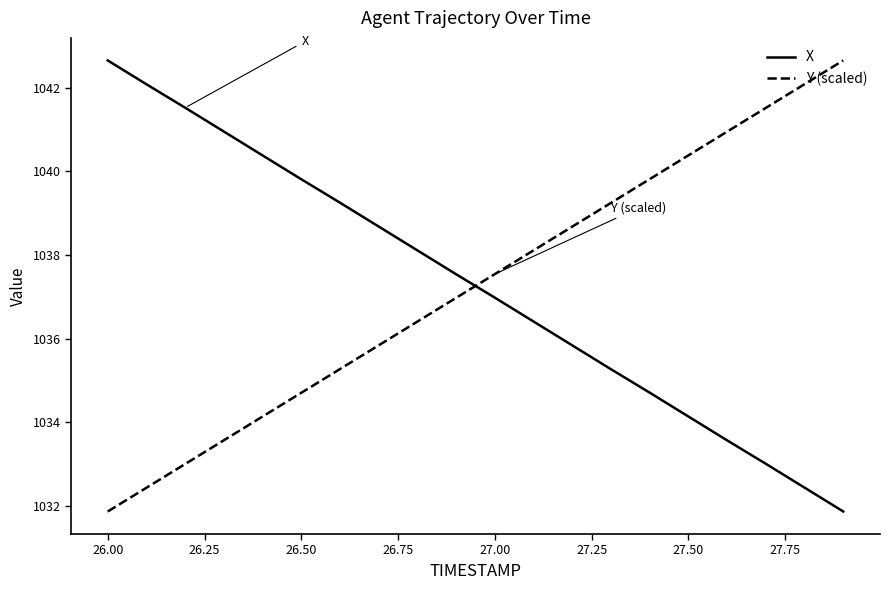

What is the minimum value shown in the chart?

1031.9